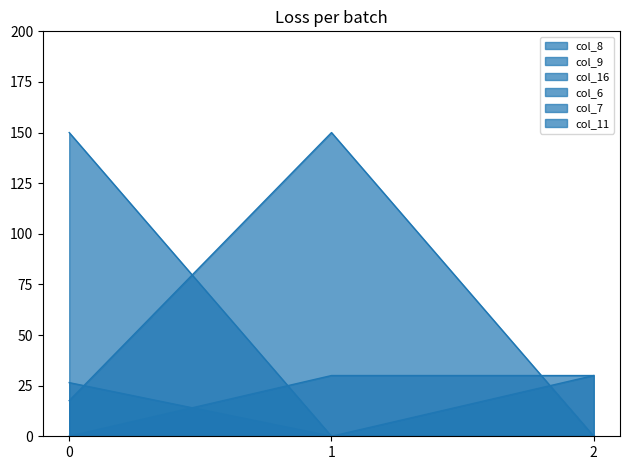

Is it true that col_6 equals 26.5 at 0?

True